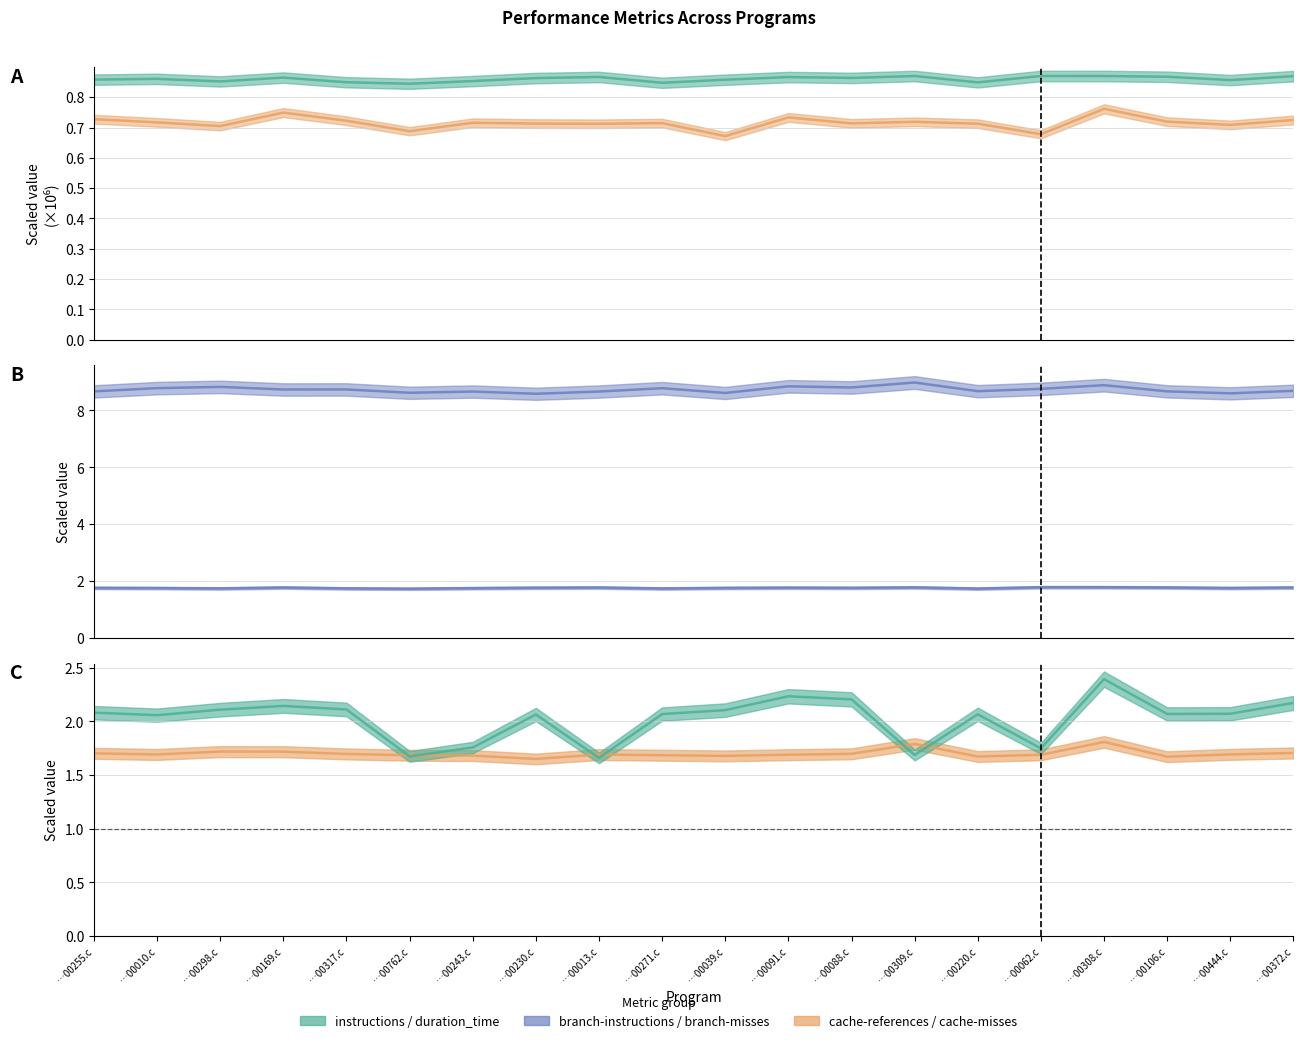

What is the label of the 12th point from the right?

…00013.c